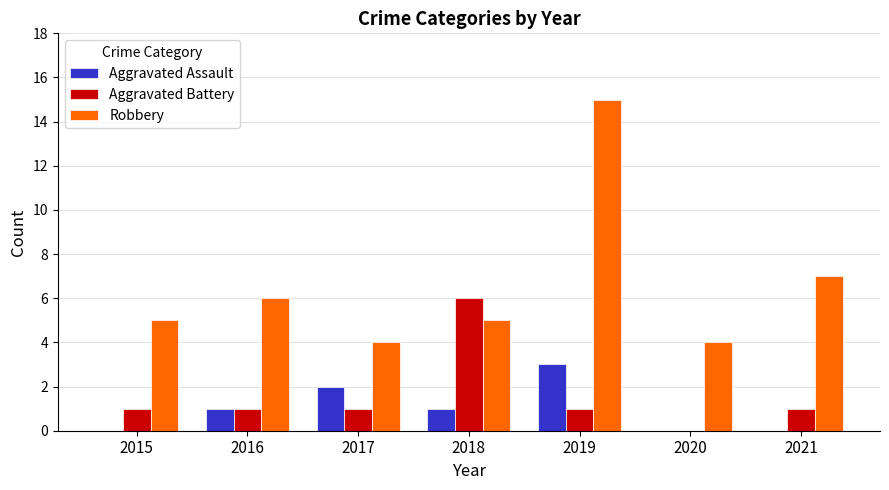

How many groups of bars are there?

7